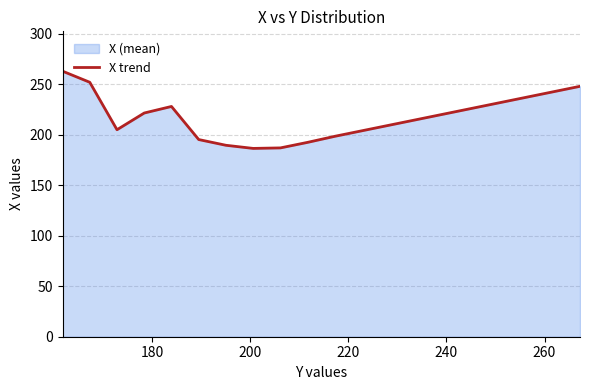

What is the greatest value displayed?

263.0